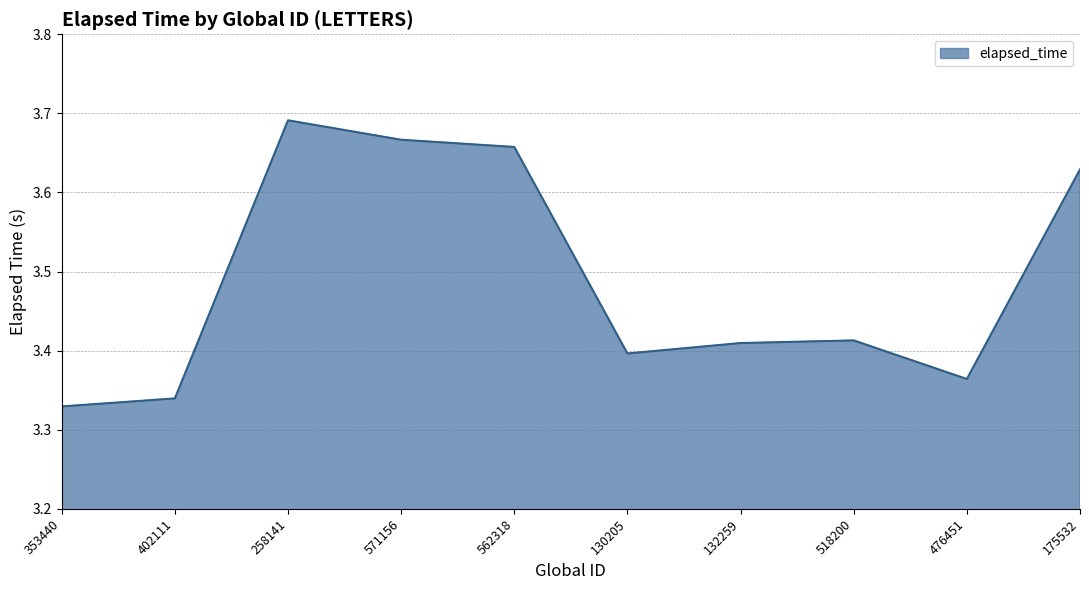

What position from the right is 175532?

1